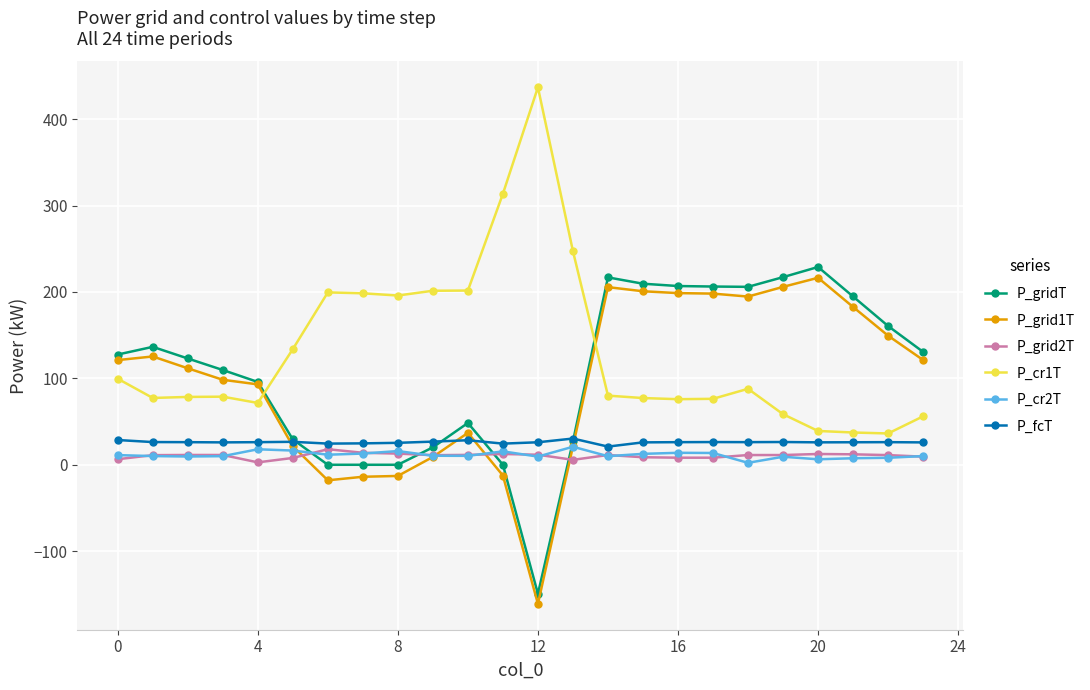

Which series ends up on top after the final intersection of P_gridT and P_grid2T?

P_gridT